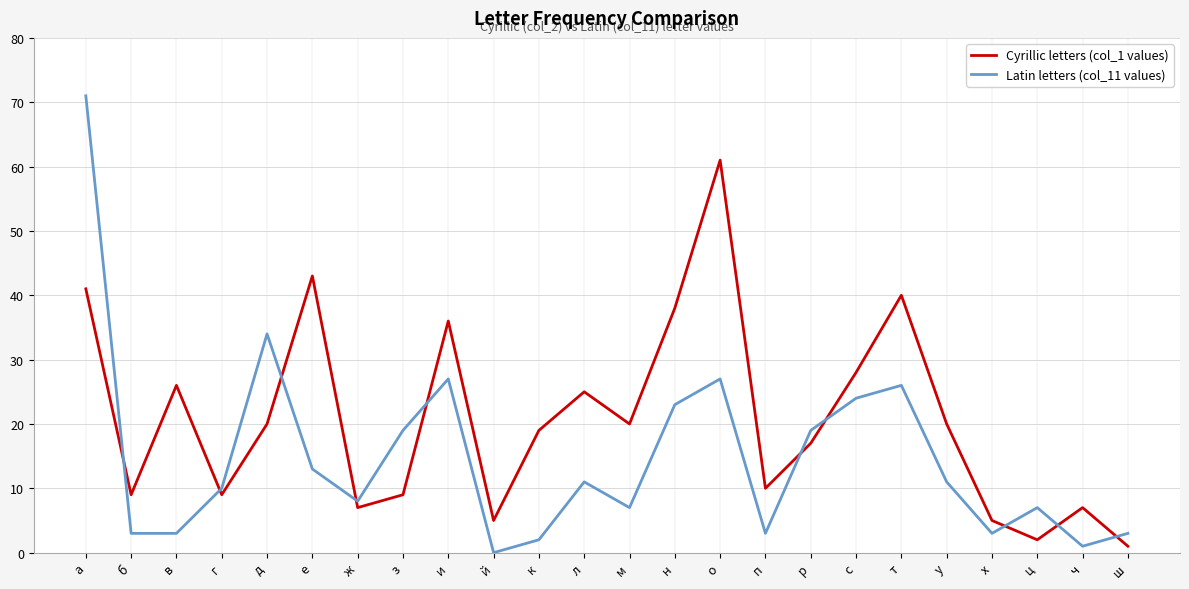

What is the spread (max minus min) of values at п?

7